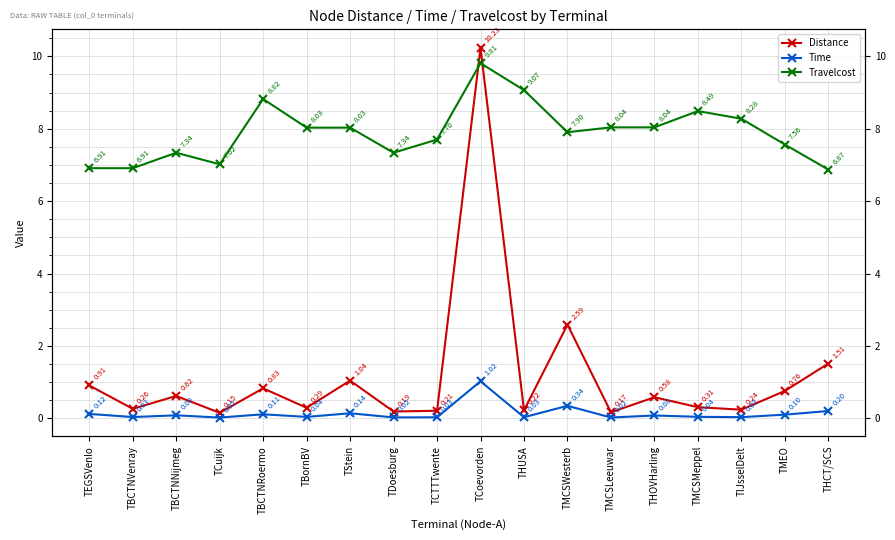

True or false: Travelcost has a value of 6.9 at THCT/SCS.

True